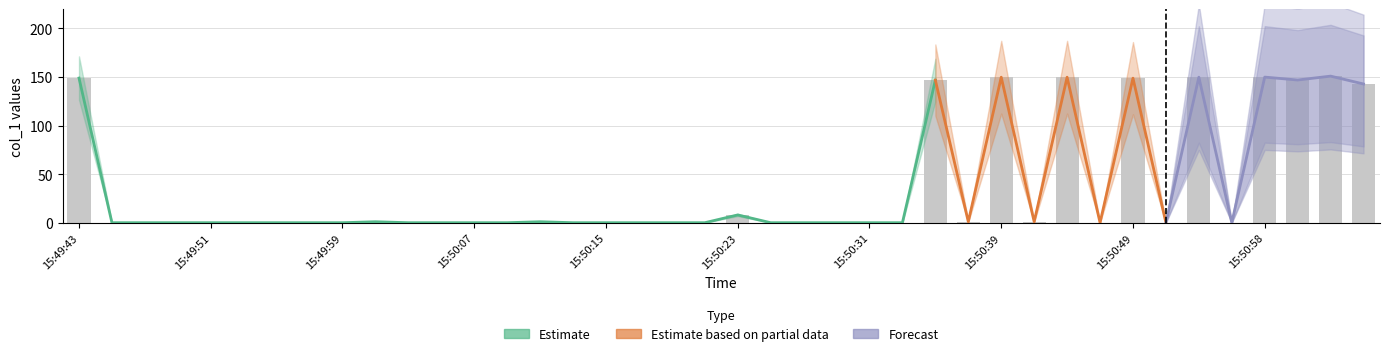

How many data points are above 0?

15